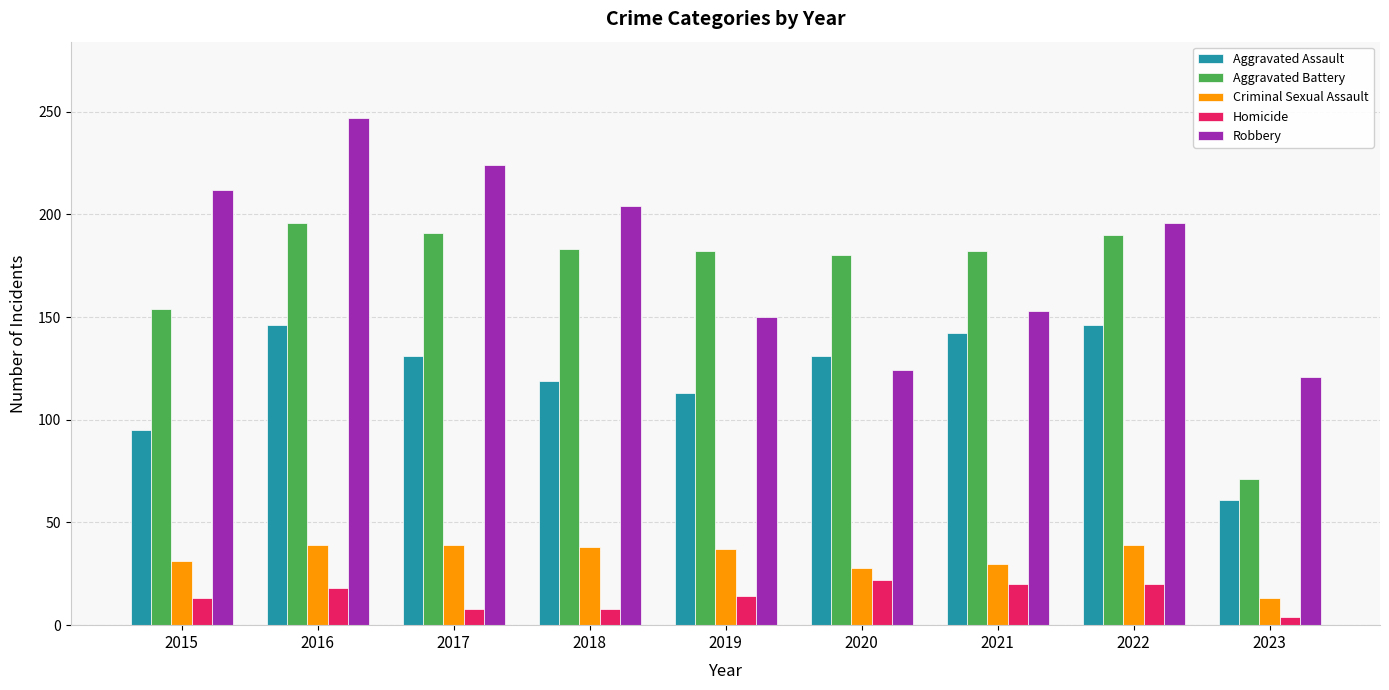

What is the spread (max minus min) of values at 2022?

176